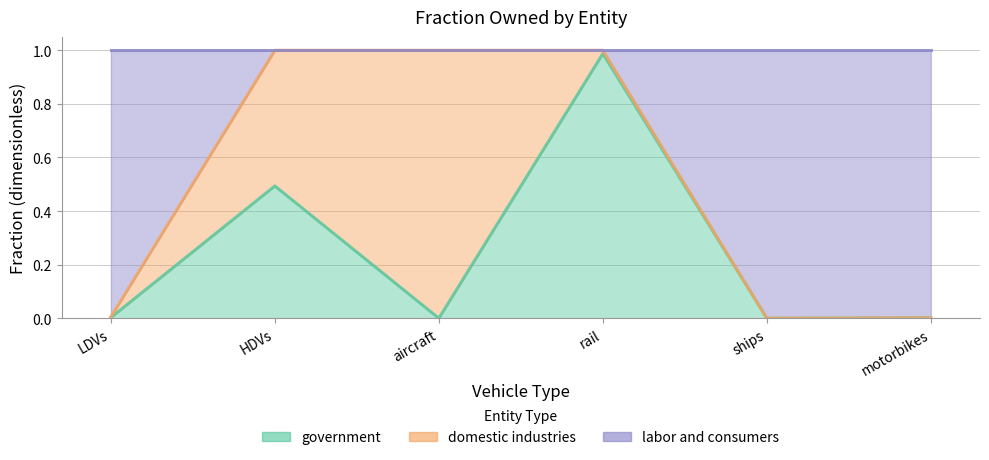

At which category is the sum across all series the highest?

rail